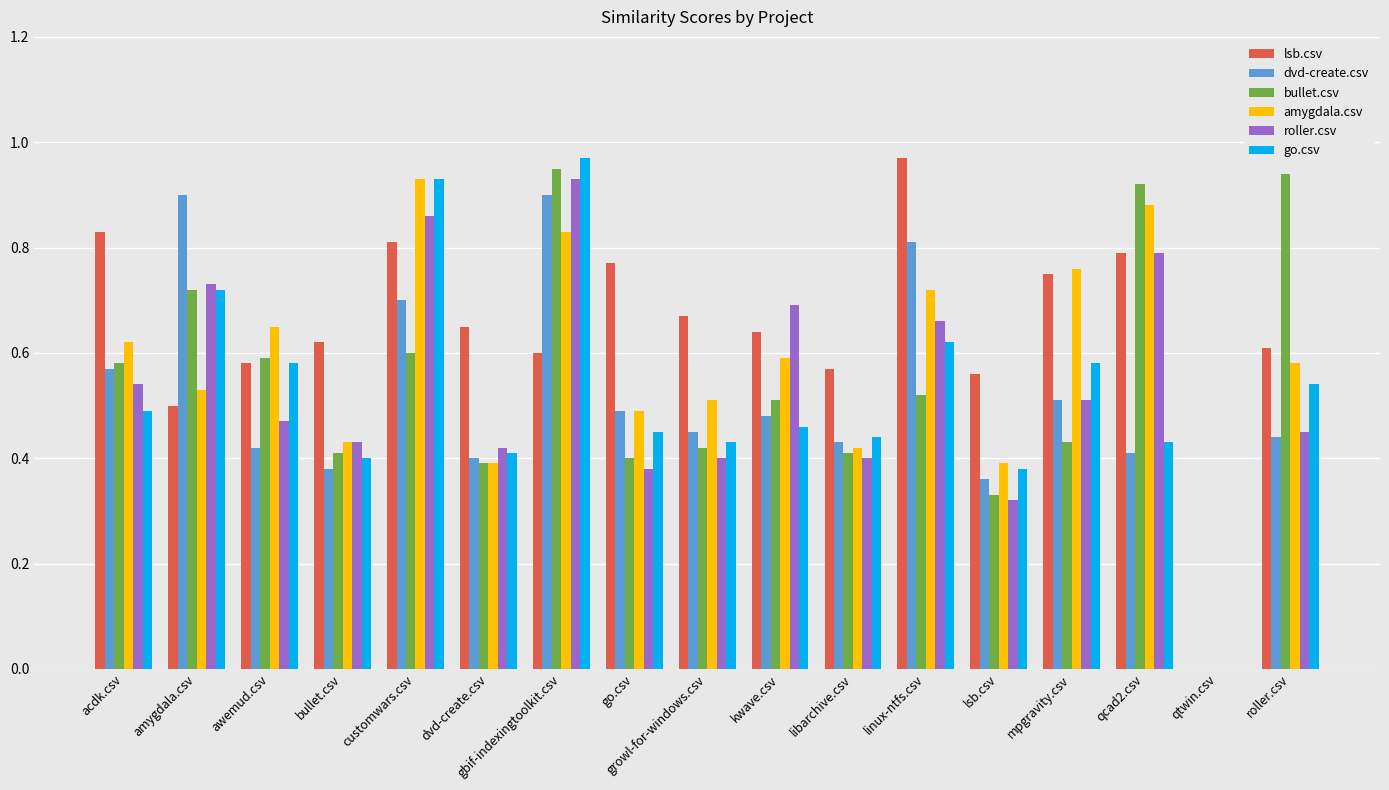

Which category has the highest value in the amygdala.csv series?

customwars.csv